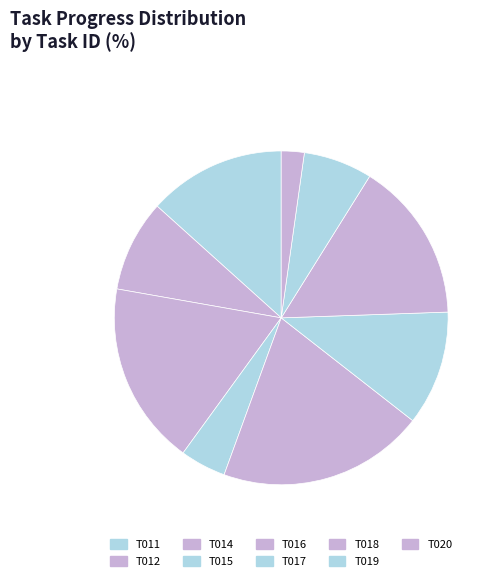

Is there any slice that represents more than half of the pie?

No